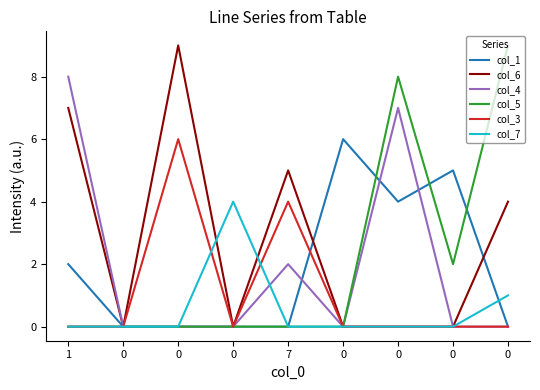

How many lines are shown in the chart?

6